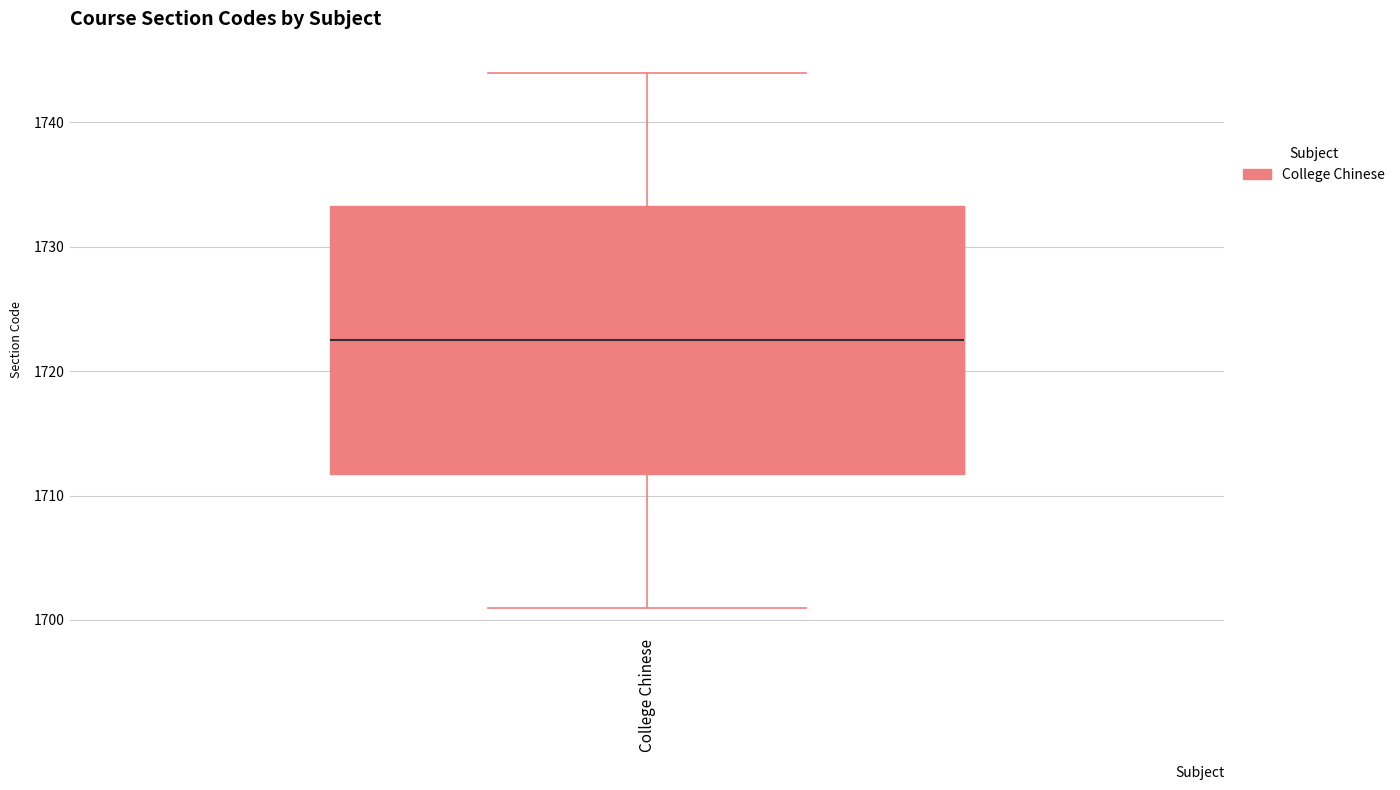

Read this box plot against the y-axis: the position of the median line, the range covered by the box, and the ends of both whiskers. The values are not printed on the chart, so give them approximately, as read against the axis.

median 1723, box 1712 to 1733, whiskers 1701 to 1744